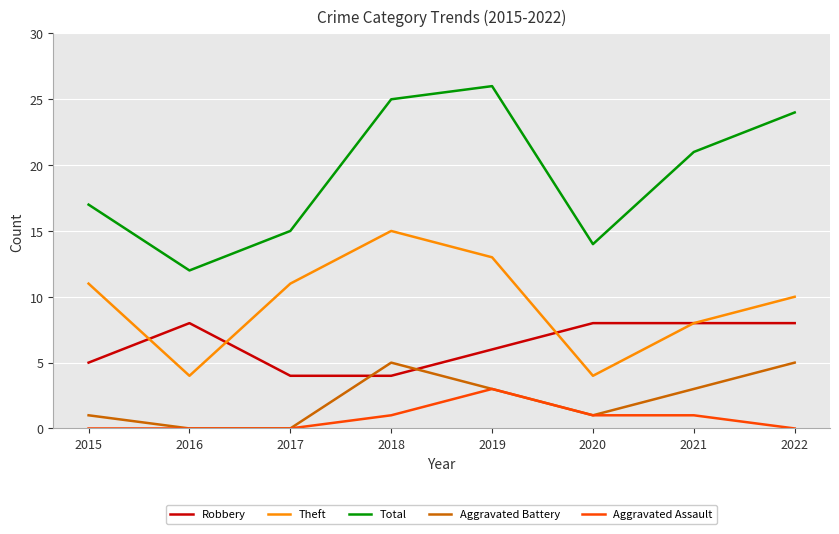

The Aggravated Assault series shows 2 at 2016. True or false?

False